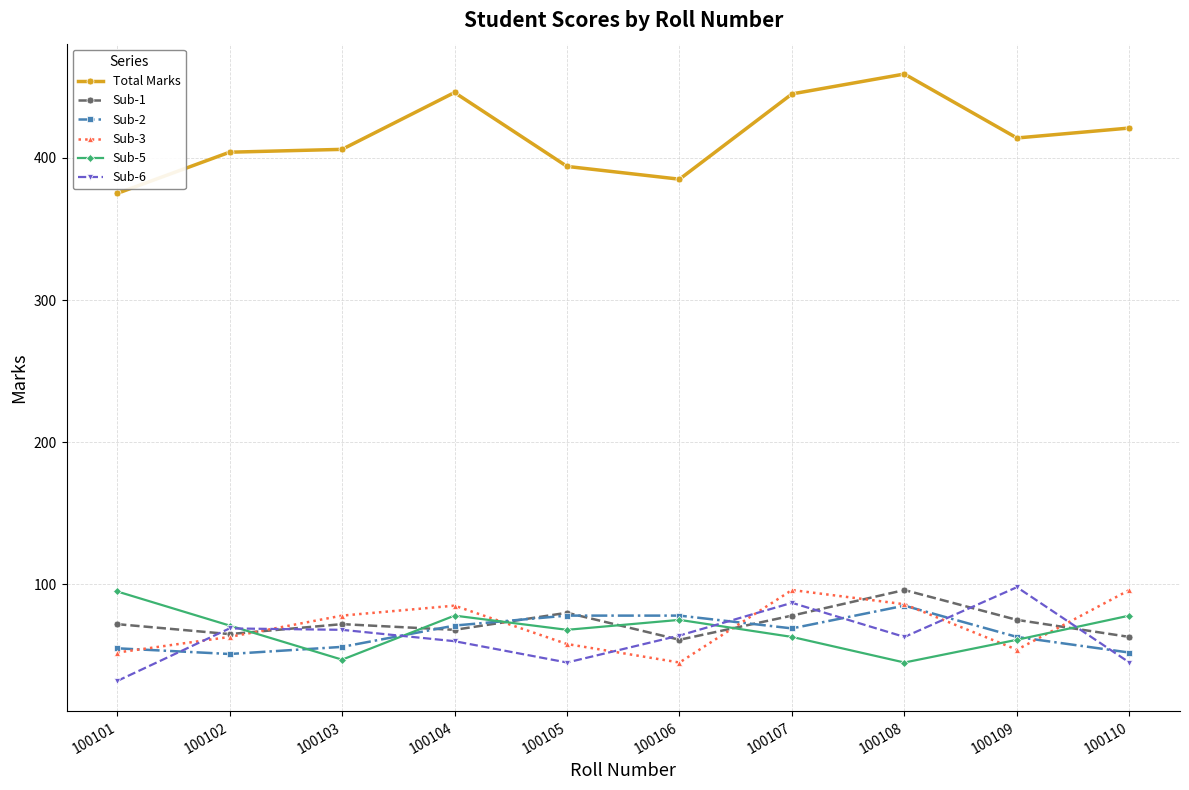

What is the value of the Total Marks point at the 2nd from the left?

404